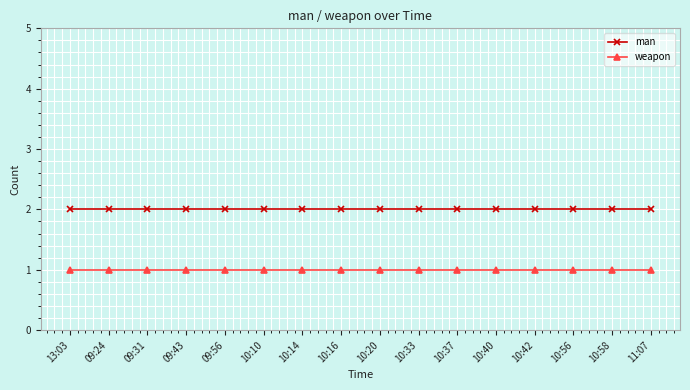

Is it true that weapon equals 2 at 10:40?

False